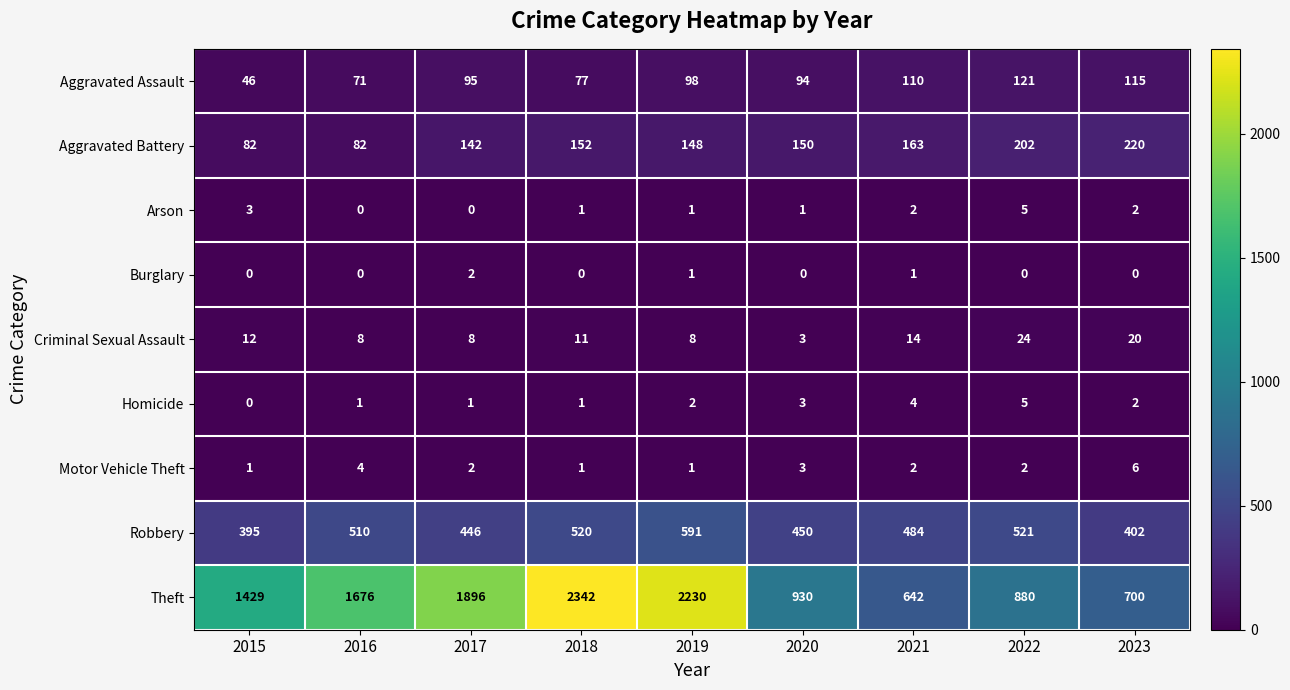

What value does the Aggravated Battery series have at 2019, to the nearest 50?

150